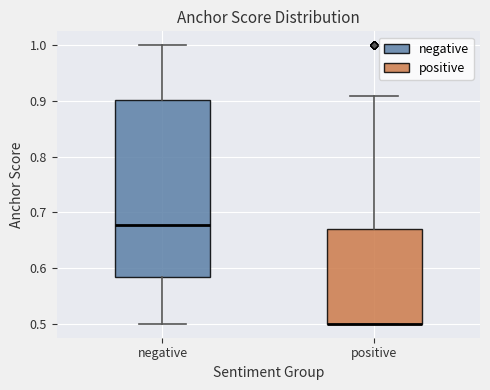

Where is the upper edge of the box for negative on the y-axis? The values are not printed on the chart, so give them approximately, as read against the axis.

0.90